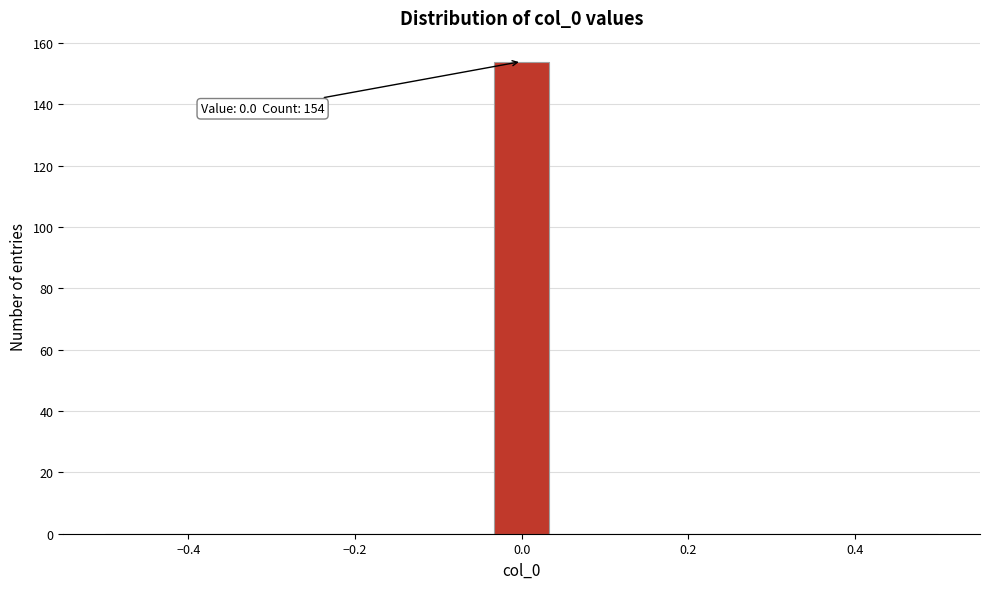

Read against the x-axis, roughly where is the centre of the tallest bar?

0.00